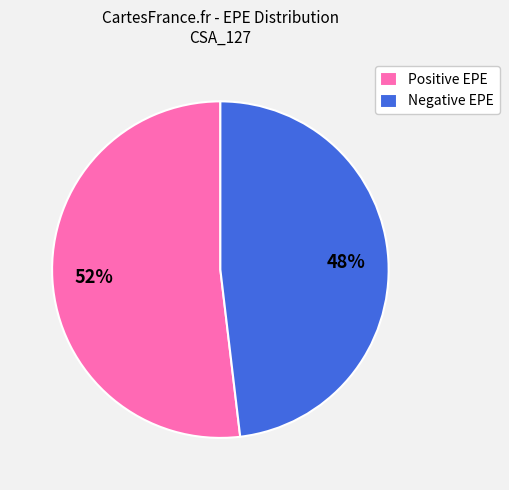

True or false: Positive EPE accounts for 41% of the total.

False